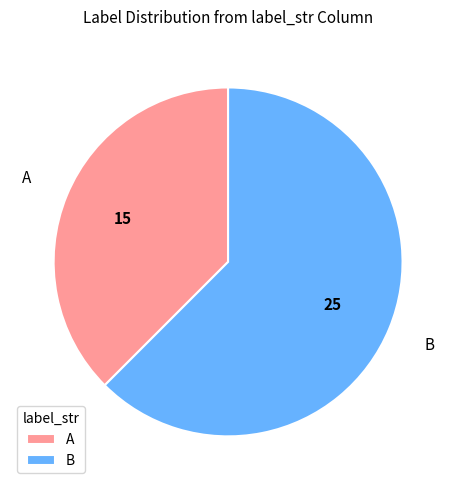

Do B and A together represent more than half of the pie?

Yes